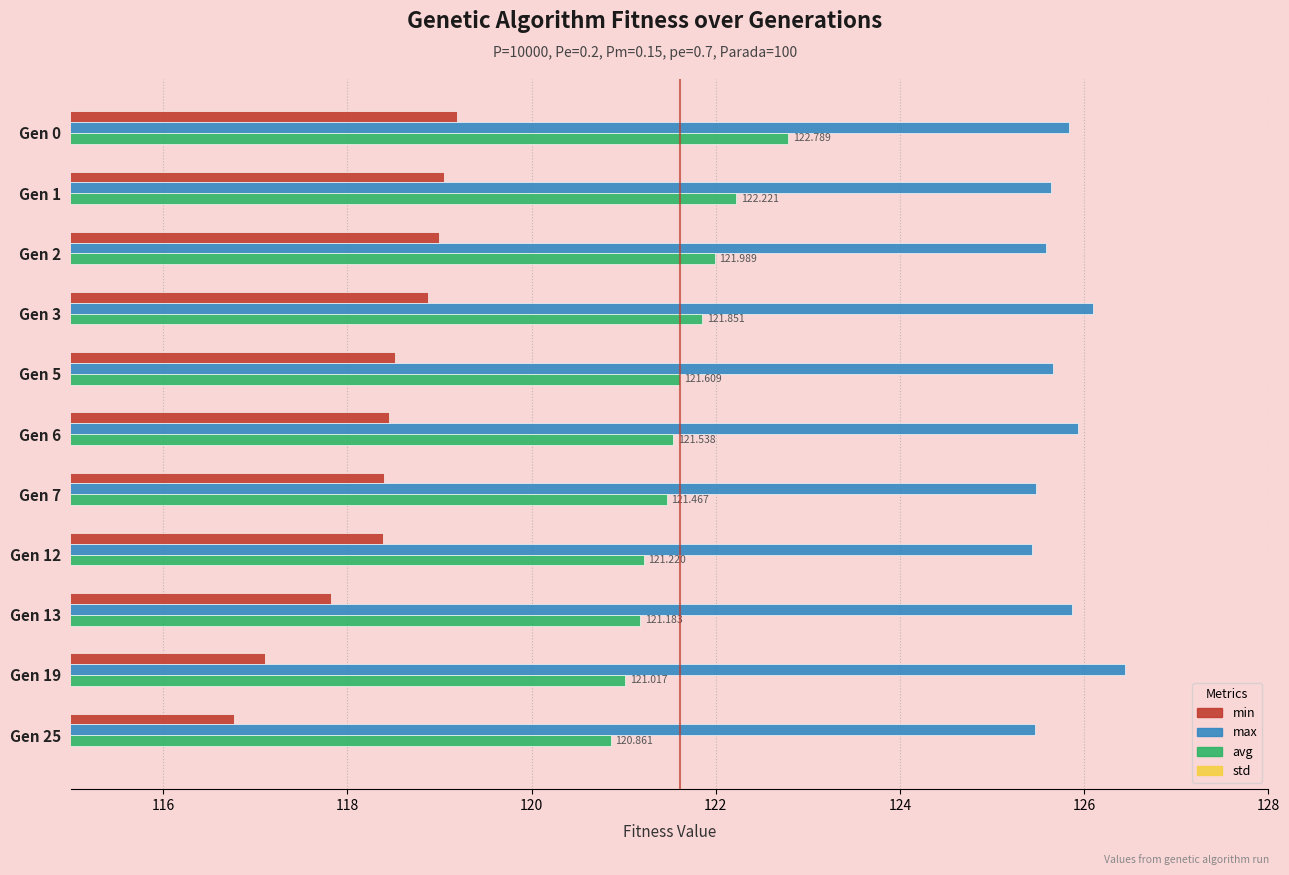

True or false: max has a value of 45.9 at Gen 7.

False